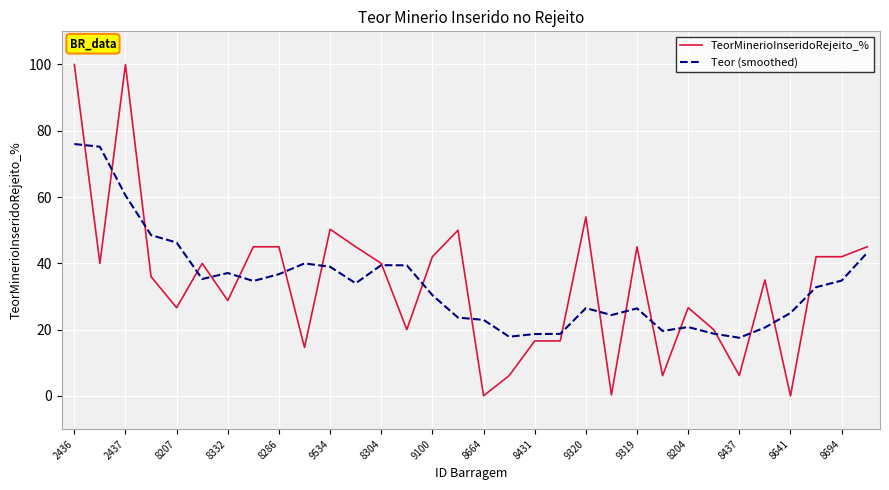

What is the maximum value for TeorMinerioInseridoRejeito_%?

100.0